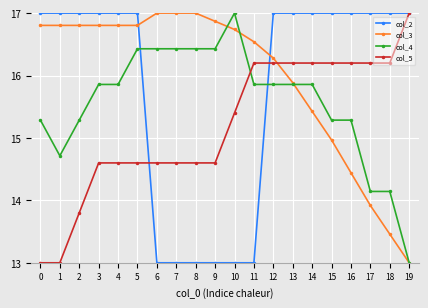

Between 0 and 1, which series saw the biggest shift?

col_4